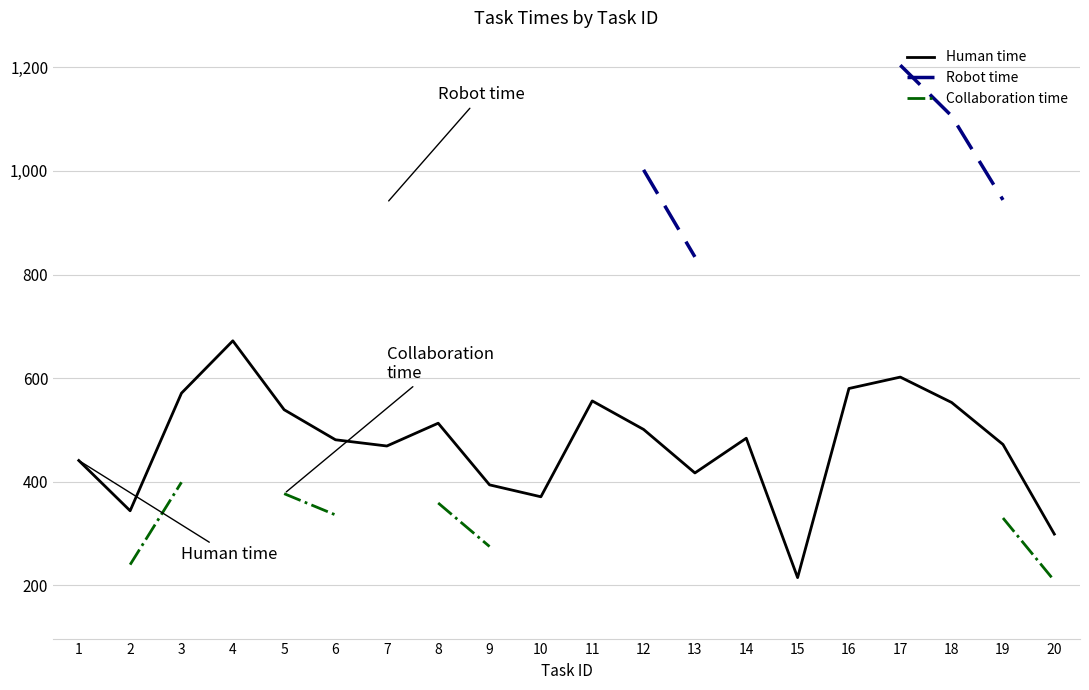

True or false: Human time and Collaboration time intersect in this chart.

False